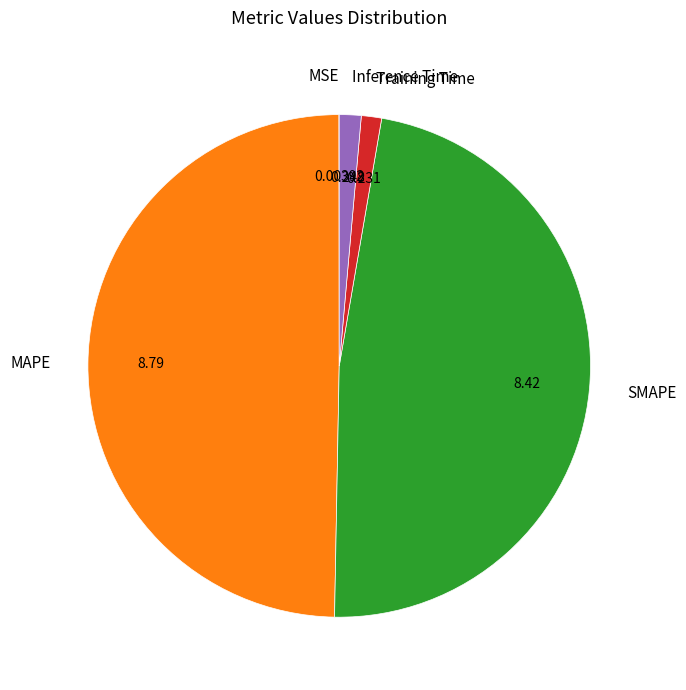

Do Inference Time and Training Time together represent more than half of the pie?

No